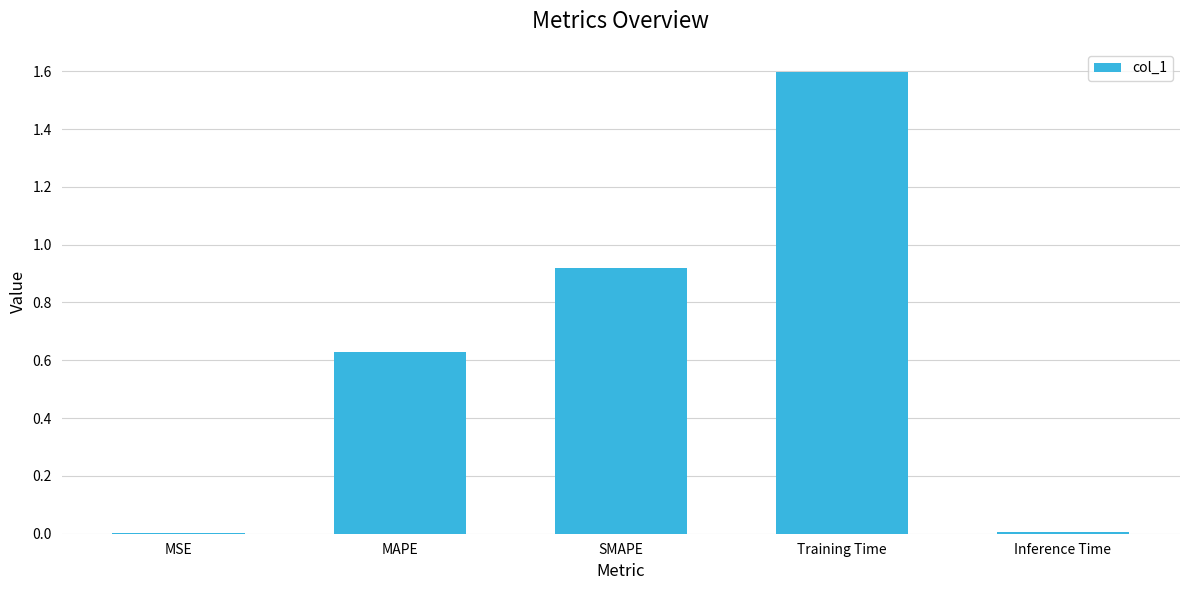

Does the chart contain stacked bars?

No